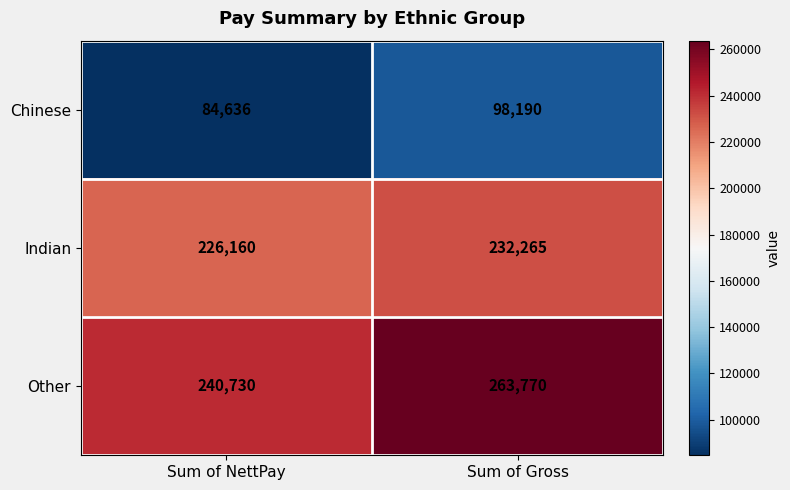

Reading left to right, extract all data points from this chart.

Chinese: 84636	98190
Indian: 226160	232265
Other: 240730	263770